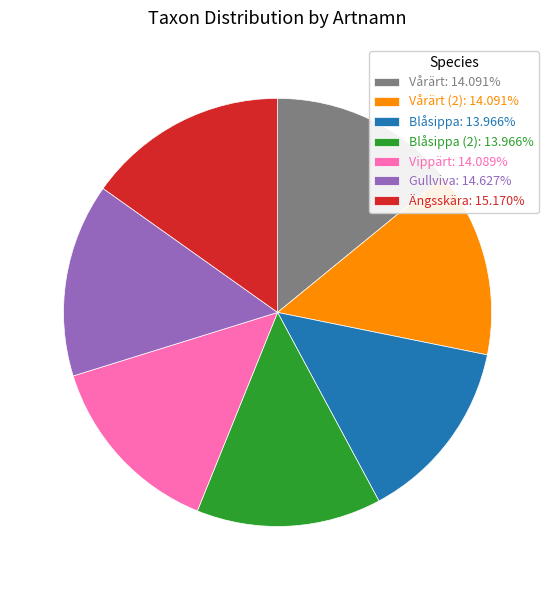

Approximately how many times larger is the value at Gullviva: 14.627% compared to Blåsippa: 13.966%?

1.0